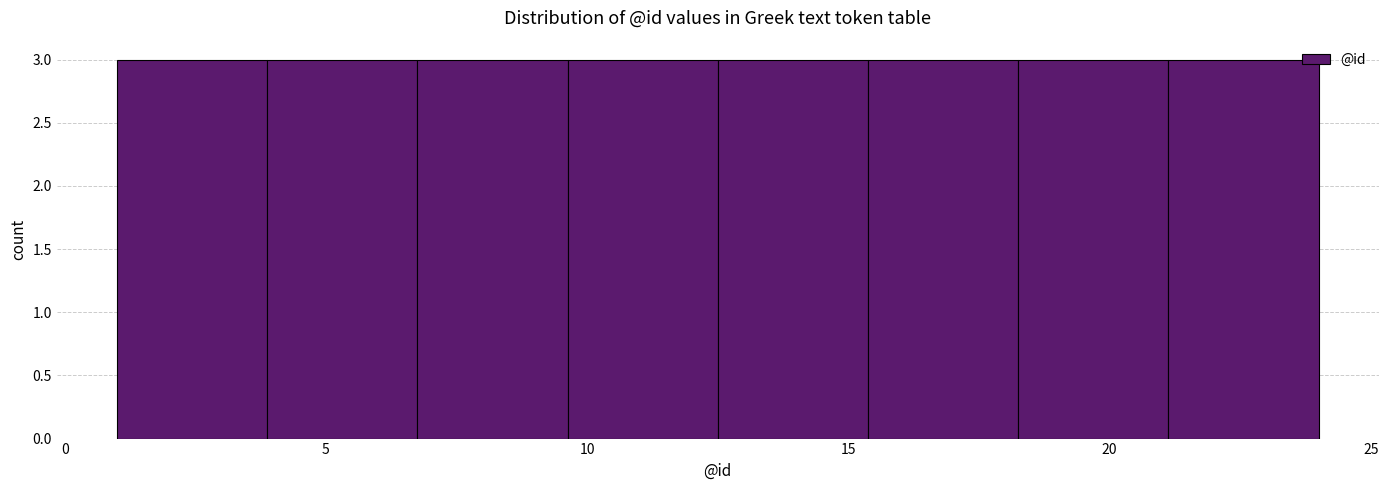

What is the height of the bar covering 1.0 to 4.0 on the x-axis? Neither the bar edges nor the heights are printed on the chart, so give them approximately, as read against the axes.

3